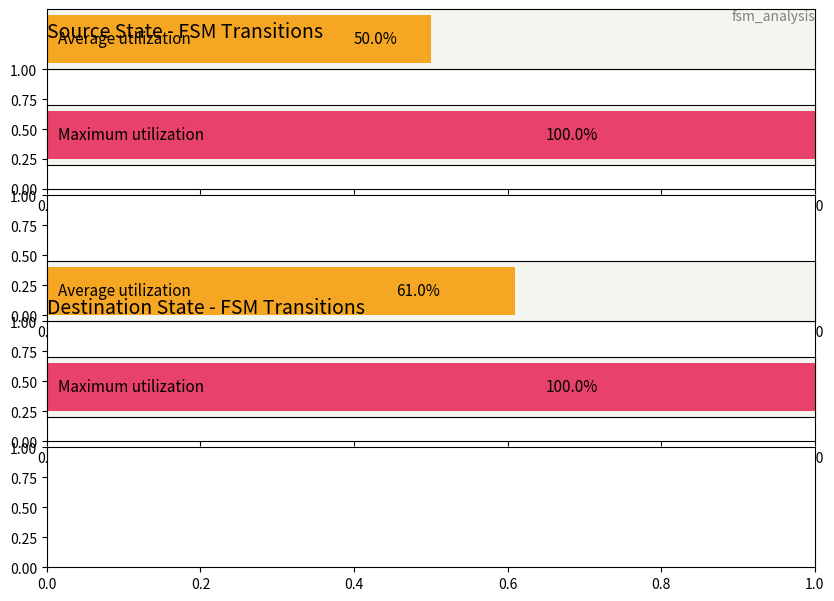

Which series has the largest total across all categories?

destination_state